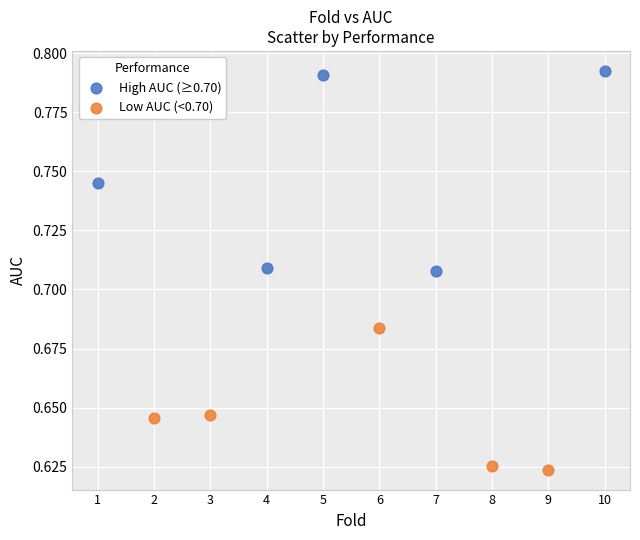

Which series contains the lowest Y value?

Low AUC (<0.70)